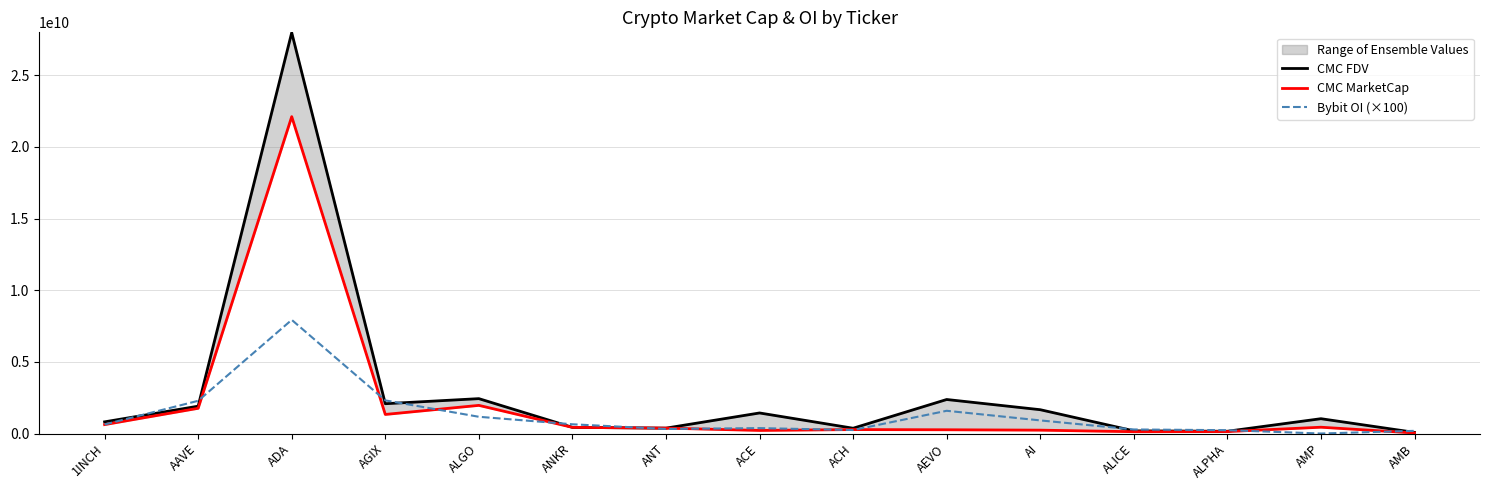

Is it true that Bybit OI (×100) equals 2282306900 at AAVE?

True